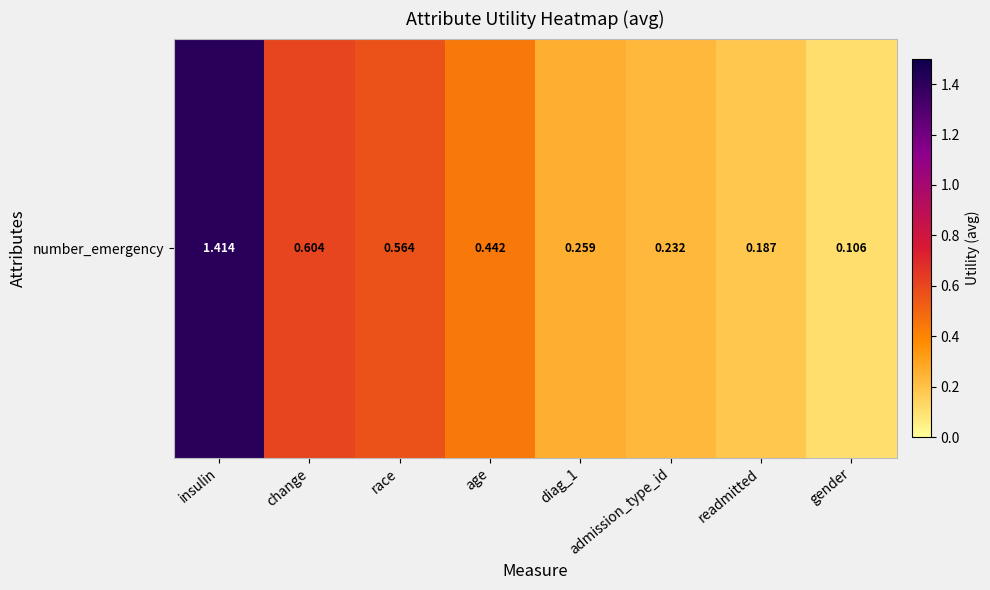

Reading left to right, what are all the values shown in this chart?

1.4	0.6	0.6	0.4	0.3	0.2	0.2	0.1